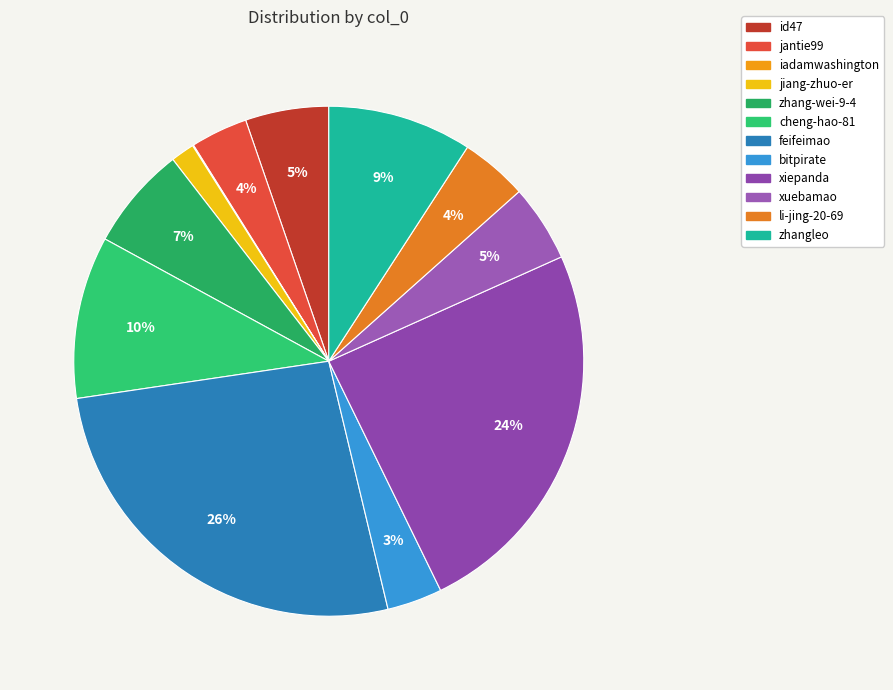

What is the ratio of the value at feifeimao to the value at xuebamao?

5.4